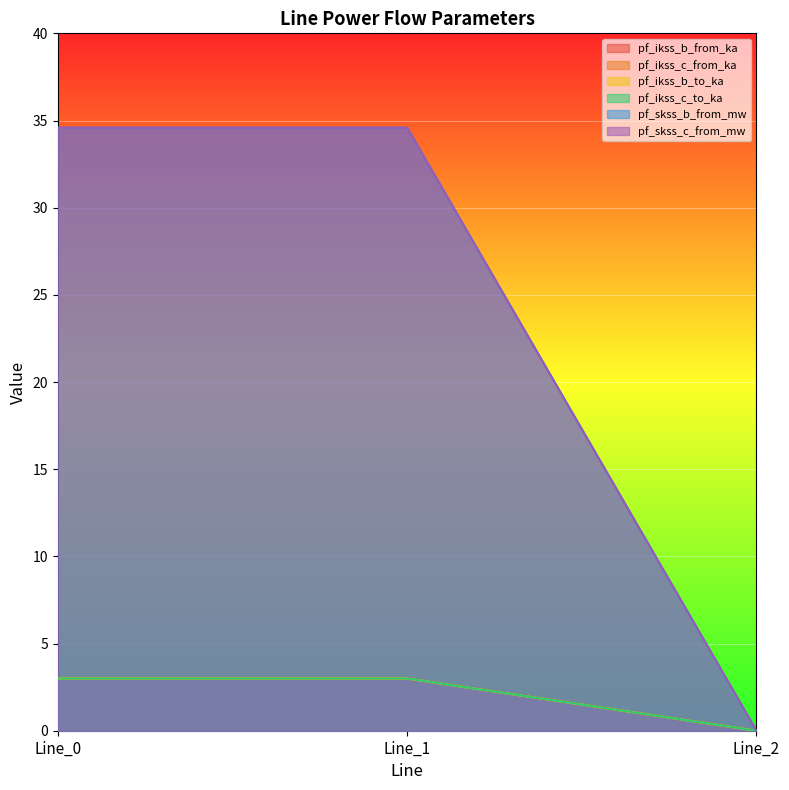

What is the sum of the pf_ikss_b_to_ka values at Line_0 and Line_2?

3.0